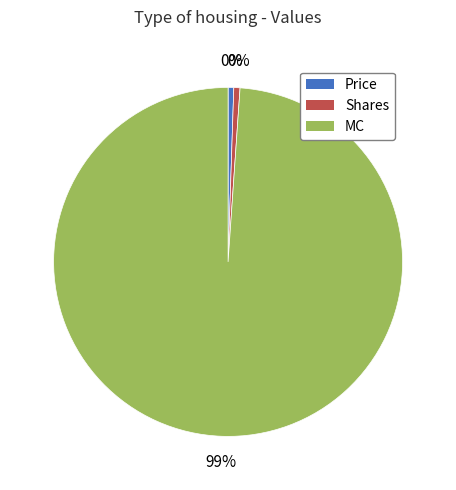

Rank the categories by value from highest to lowest.

MC, Shares, Price